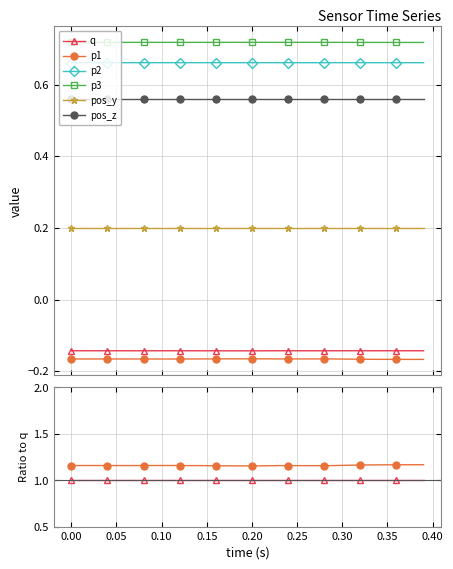

Is it true that q equals 0.4 at 19?

False